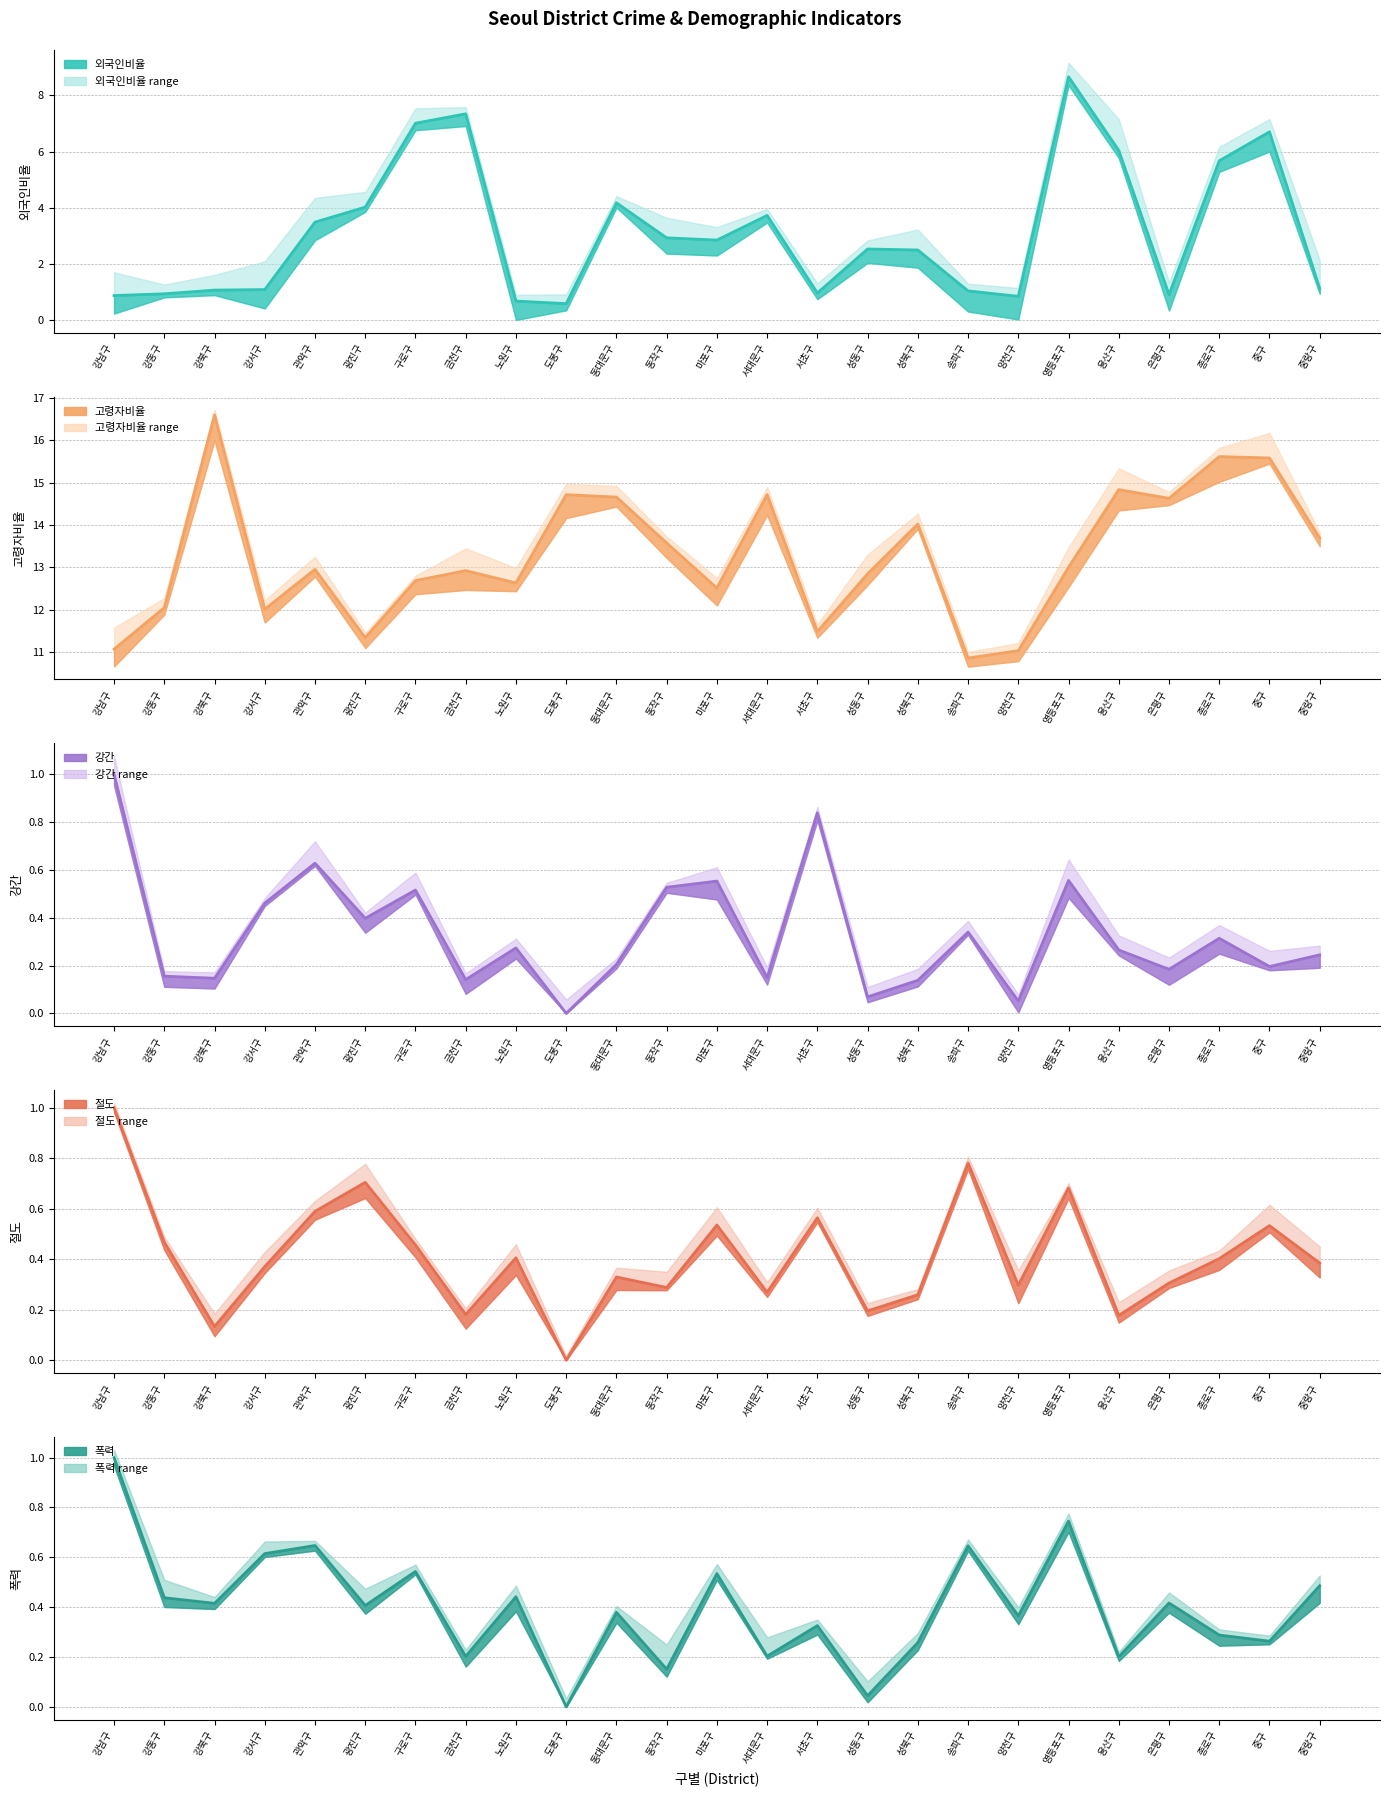

What is the label of the 14th point from the left?

서대문구